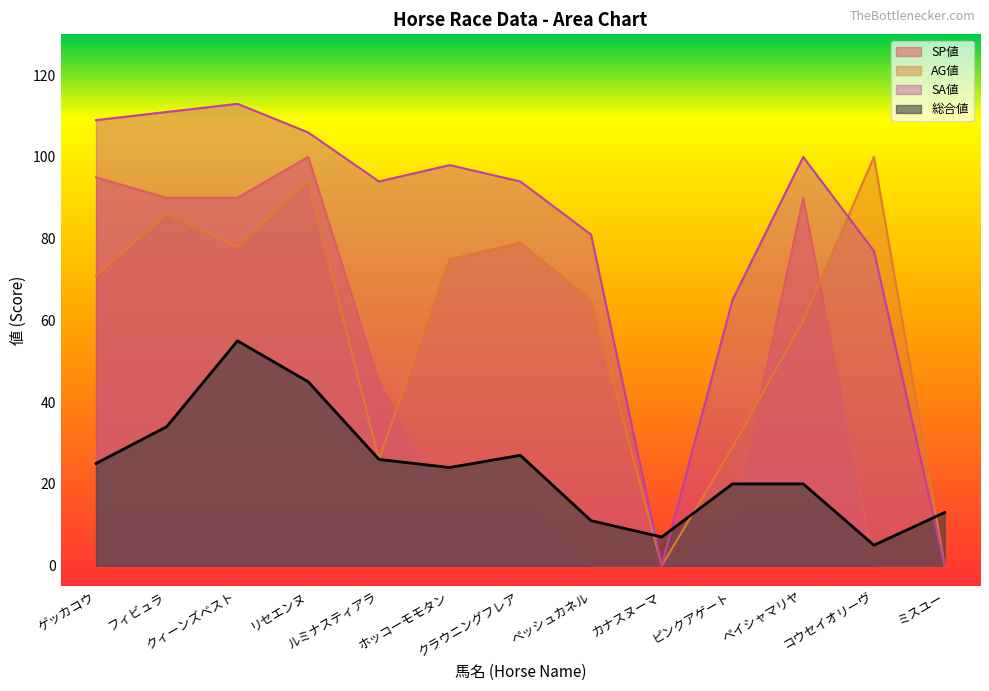

At which category is the sum across all series the highest?

リセエンヌ